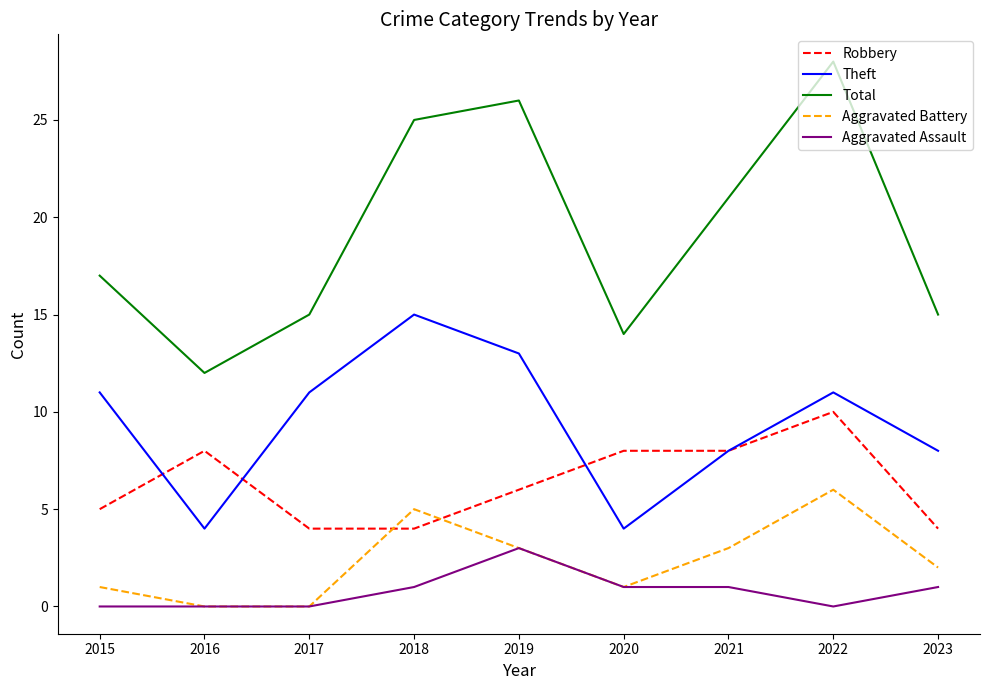

True or false: Total and Theft cross at least once.

False